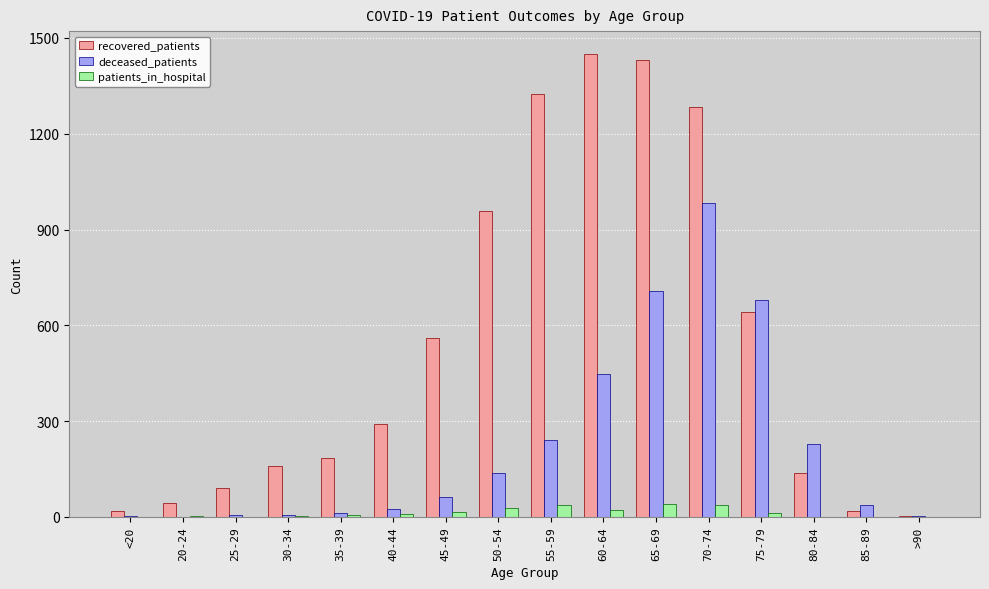

What is the maximum value shown in the chart?

1449